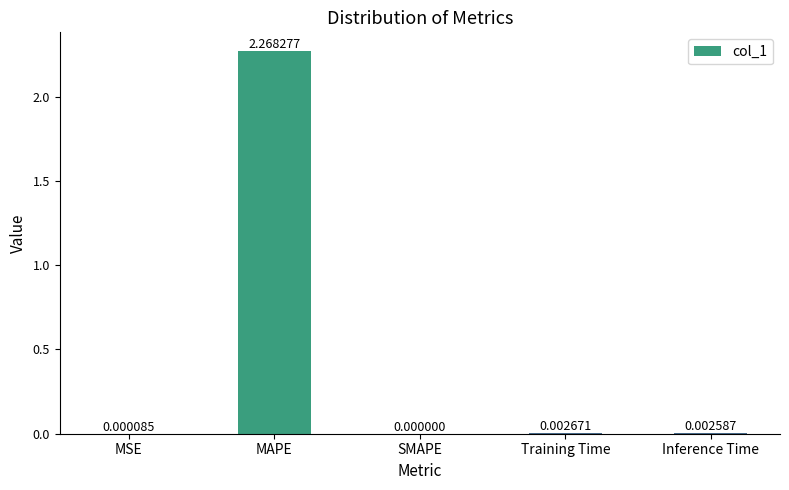

Which category has the highest value across all series?

MAPE